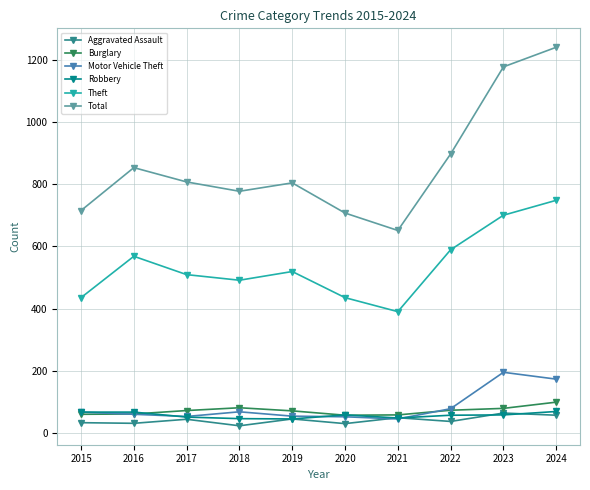

Does the chart display data point markers on the line(s)?

Yes